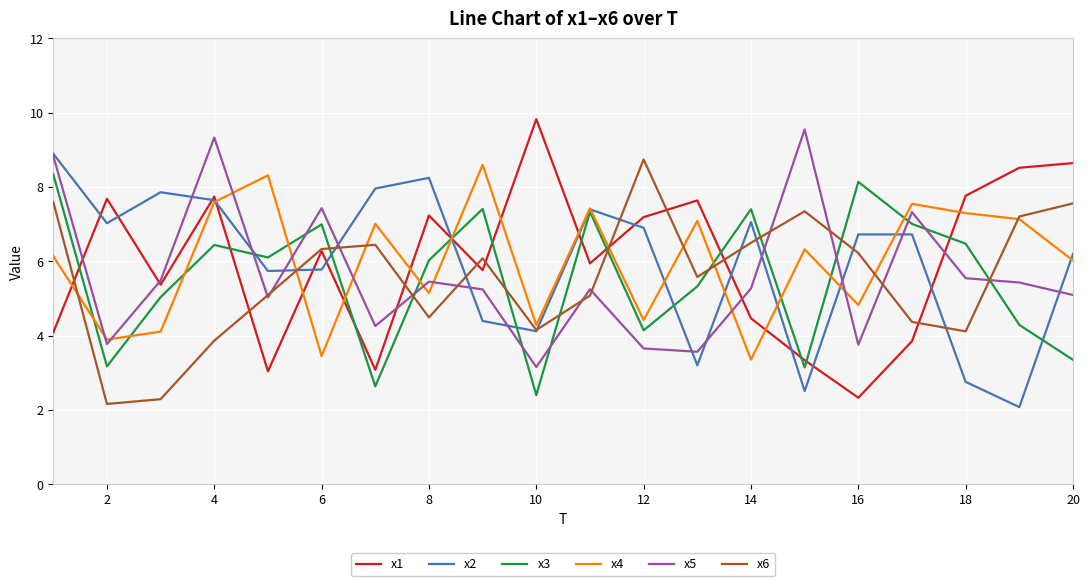

What is the lowest value of the x4 series?

3.4